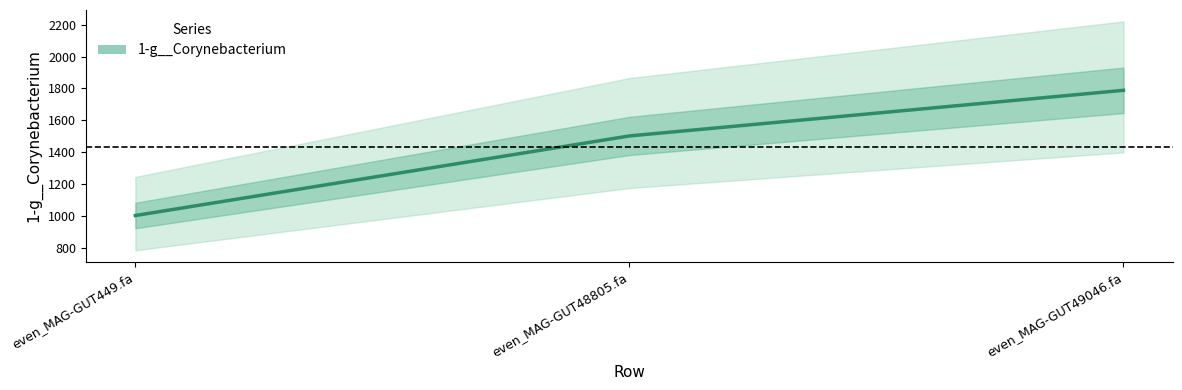

Is it true that the value at even_MAG-GUT49046.fa is 780.1?

False